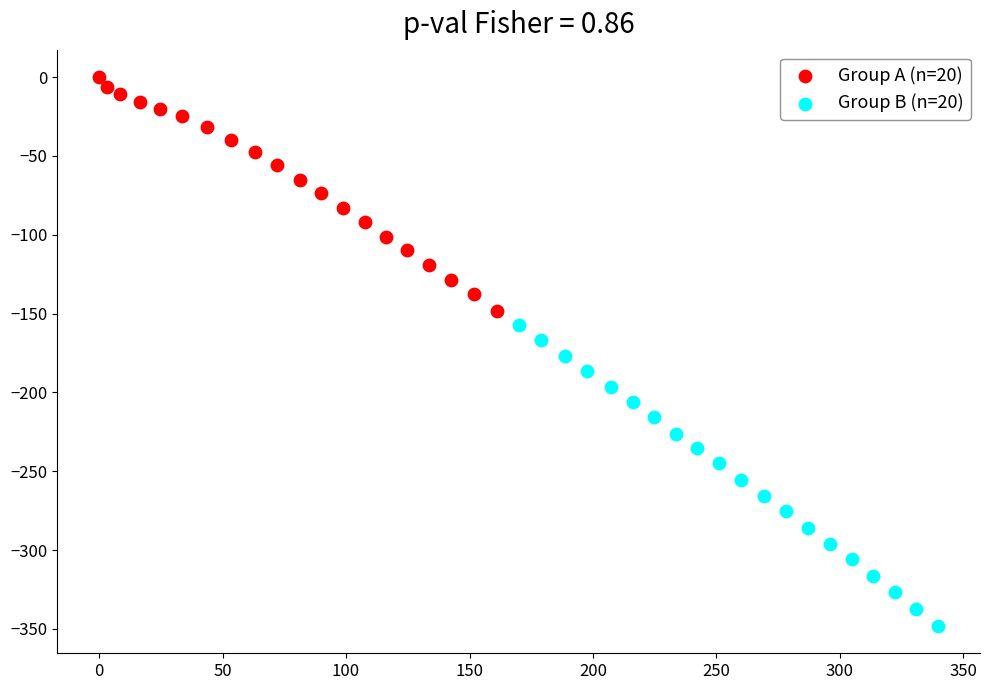

Which series has the widest spread of Y values?

Group B (n=20)